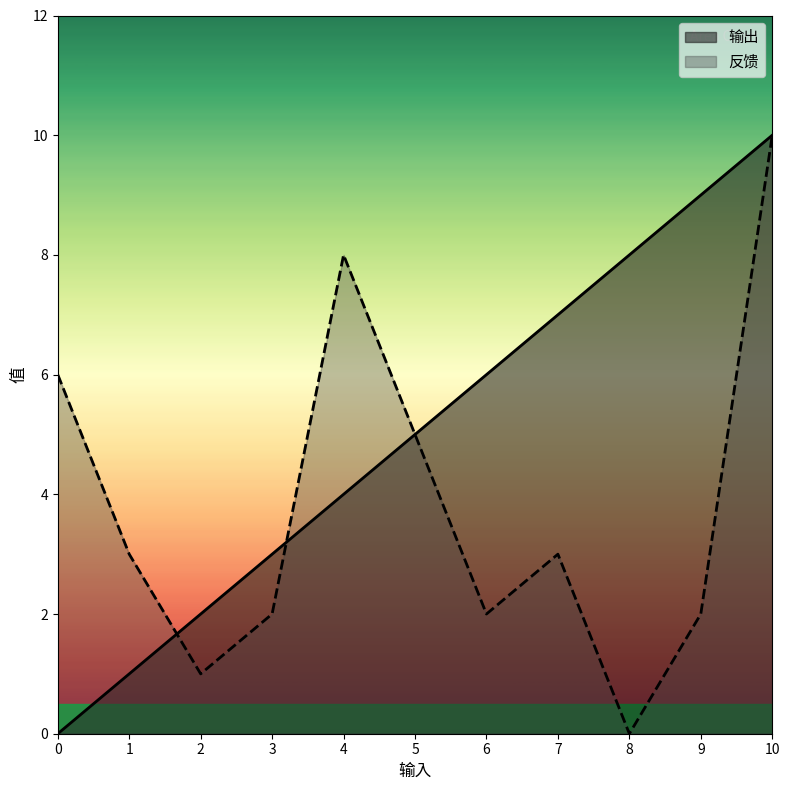

Count the number of categories in the chart.

11